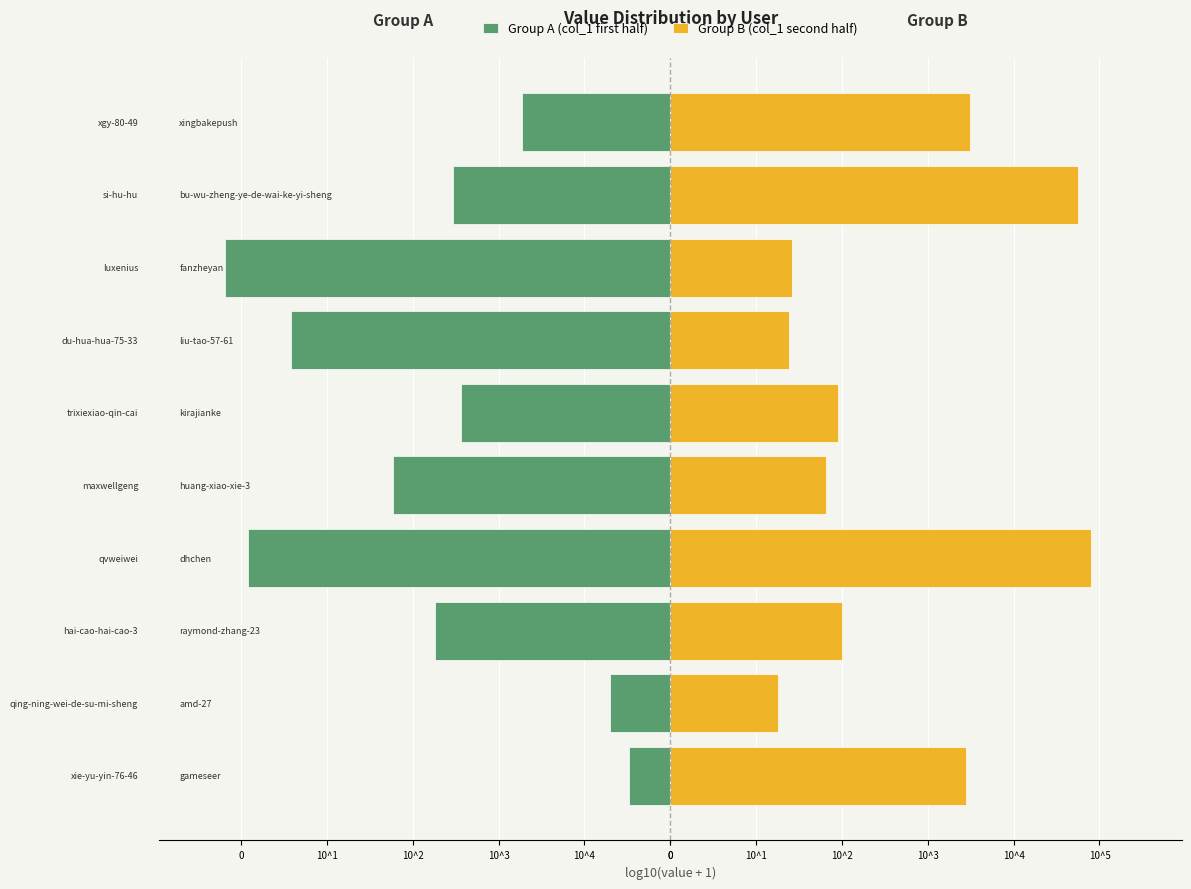

What is the average value of the Group A (col_1 first half) series?

-2.8